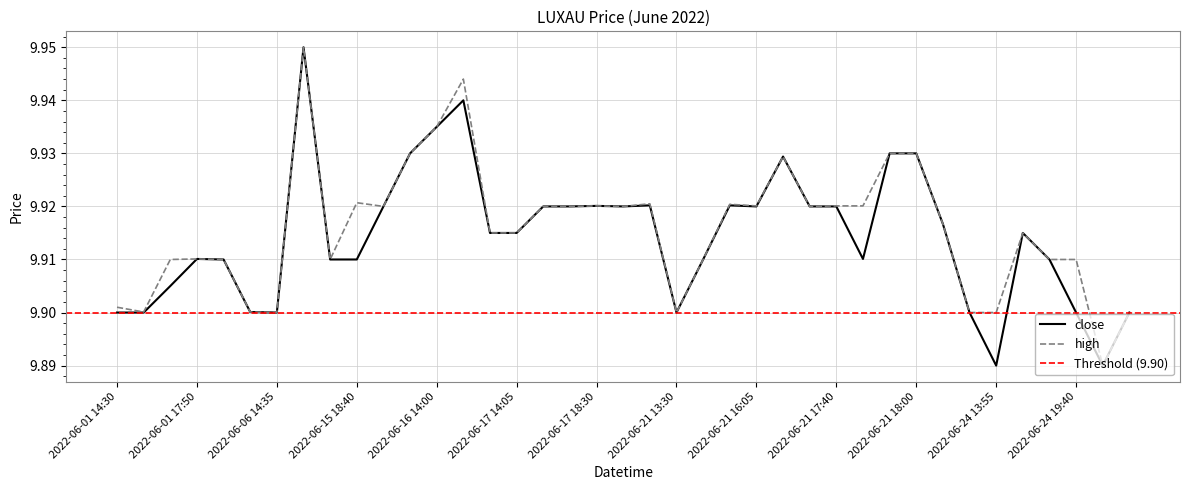

At which label is close closest to 9?

2022-06-24 13:55